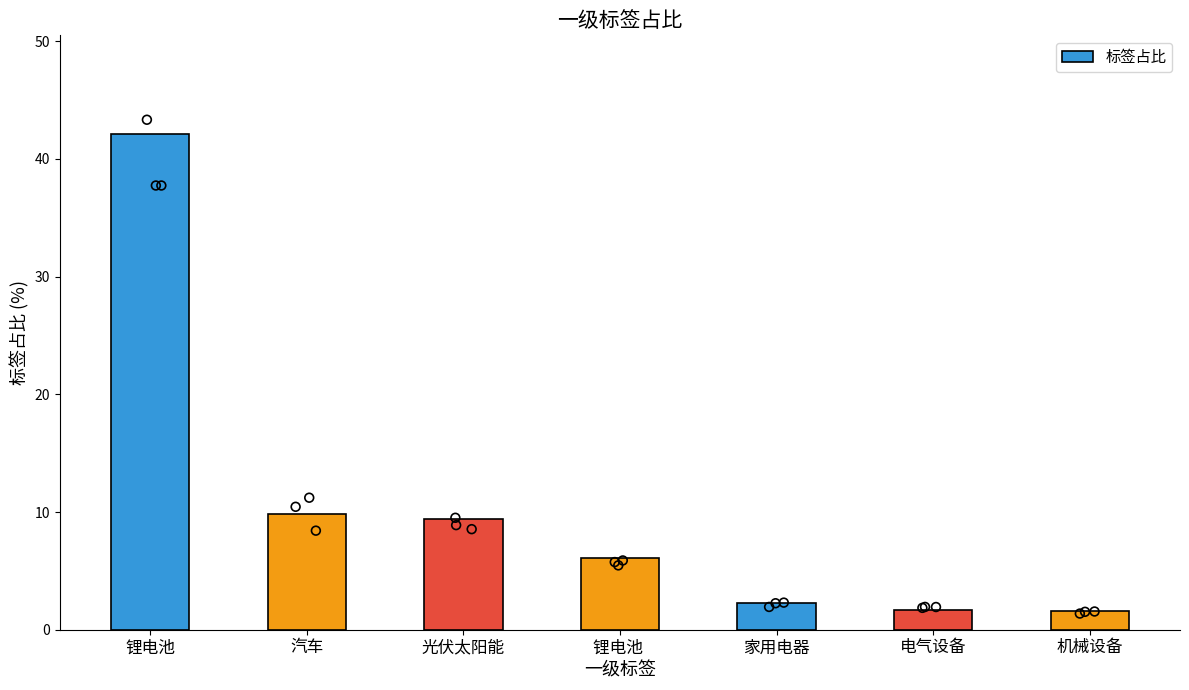

What is the change in value from 汽车 to 家用电器?

-7.6